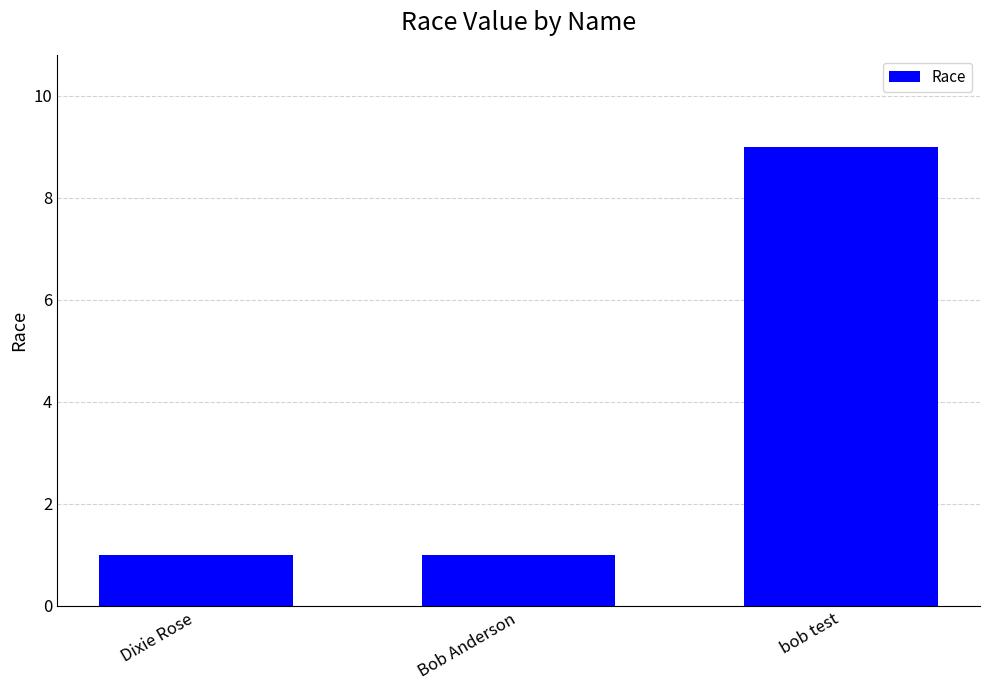

Is it true that the value at Dixie Rose is 0?

False